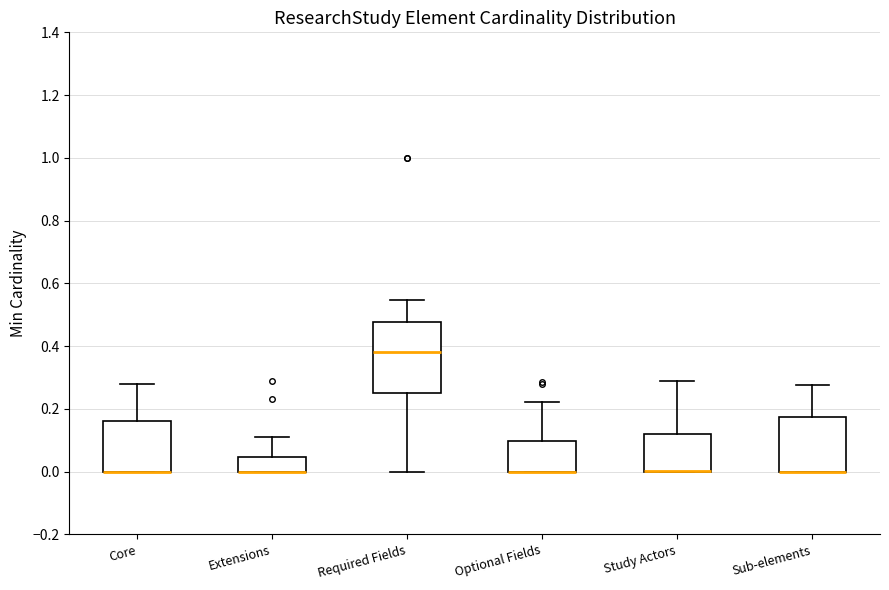

Where is the lower edge of the box for Extensions on the y-axis? The values are not printed on the chart, so give them approximately, as read against the axis.

0.00